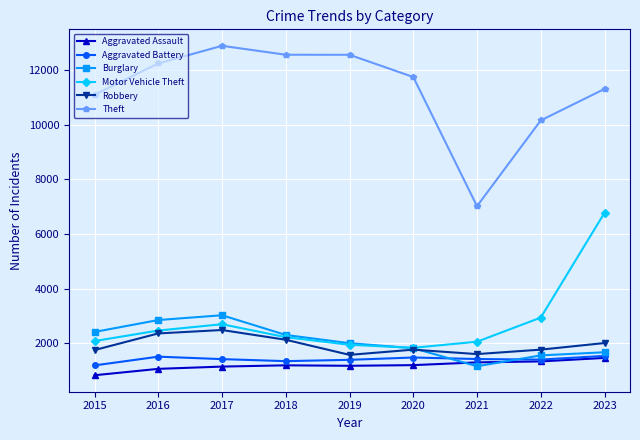

What are all the series names shown in the legend?

Aggravated Assault, Aggravated Battery, Burglary, Motor Vehicle Theft, Robbery, Theft